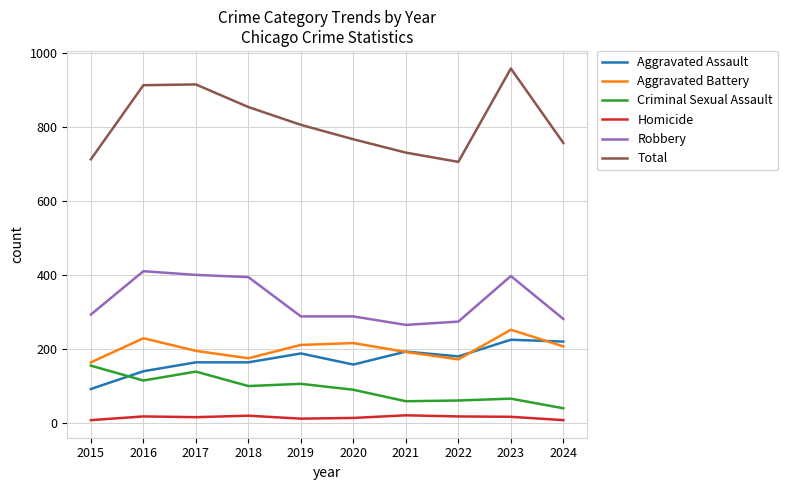

Which series has the widest spread of values?

Total